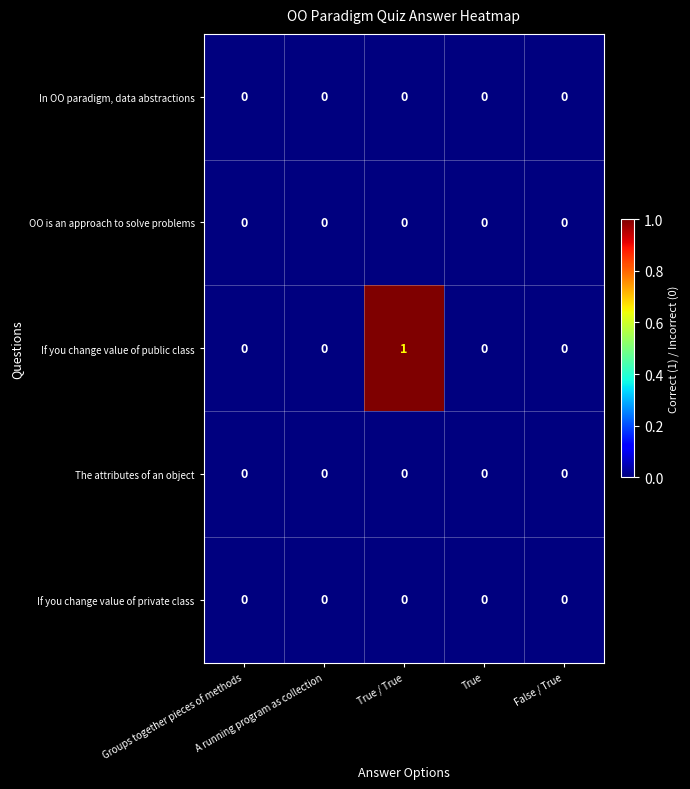

Which series has the largest total across all categories?

If you change value of public class